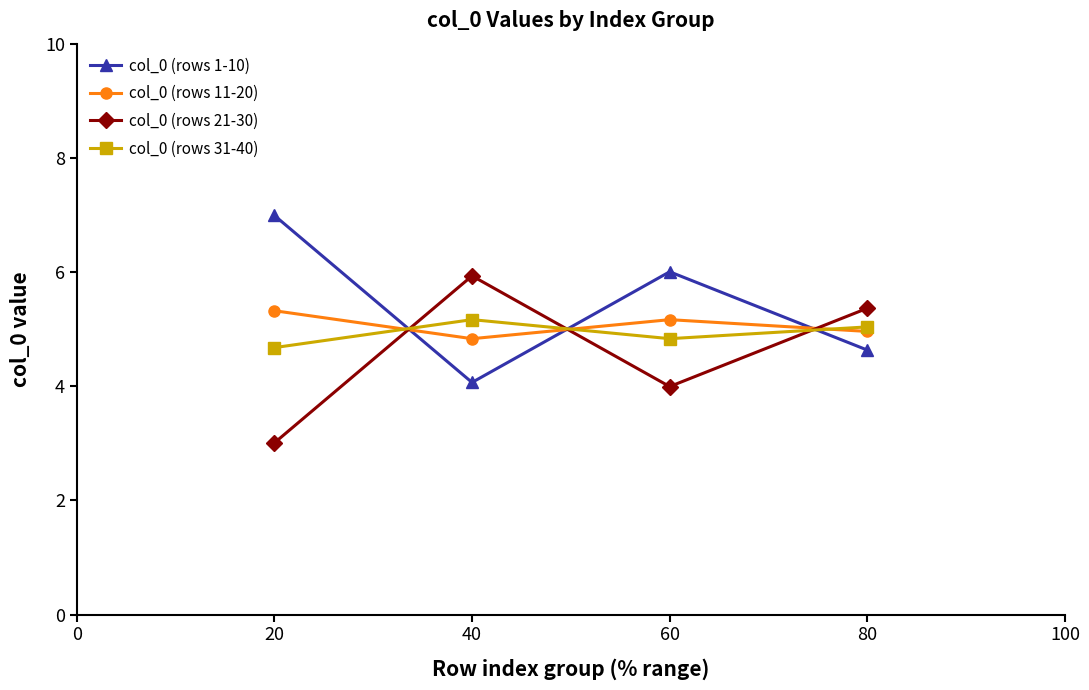

What is the difference between the maximum and minimum values in the col_0 (rows 11-20) series?

0.5